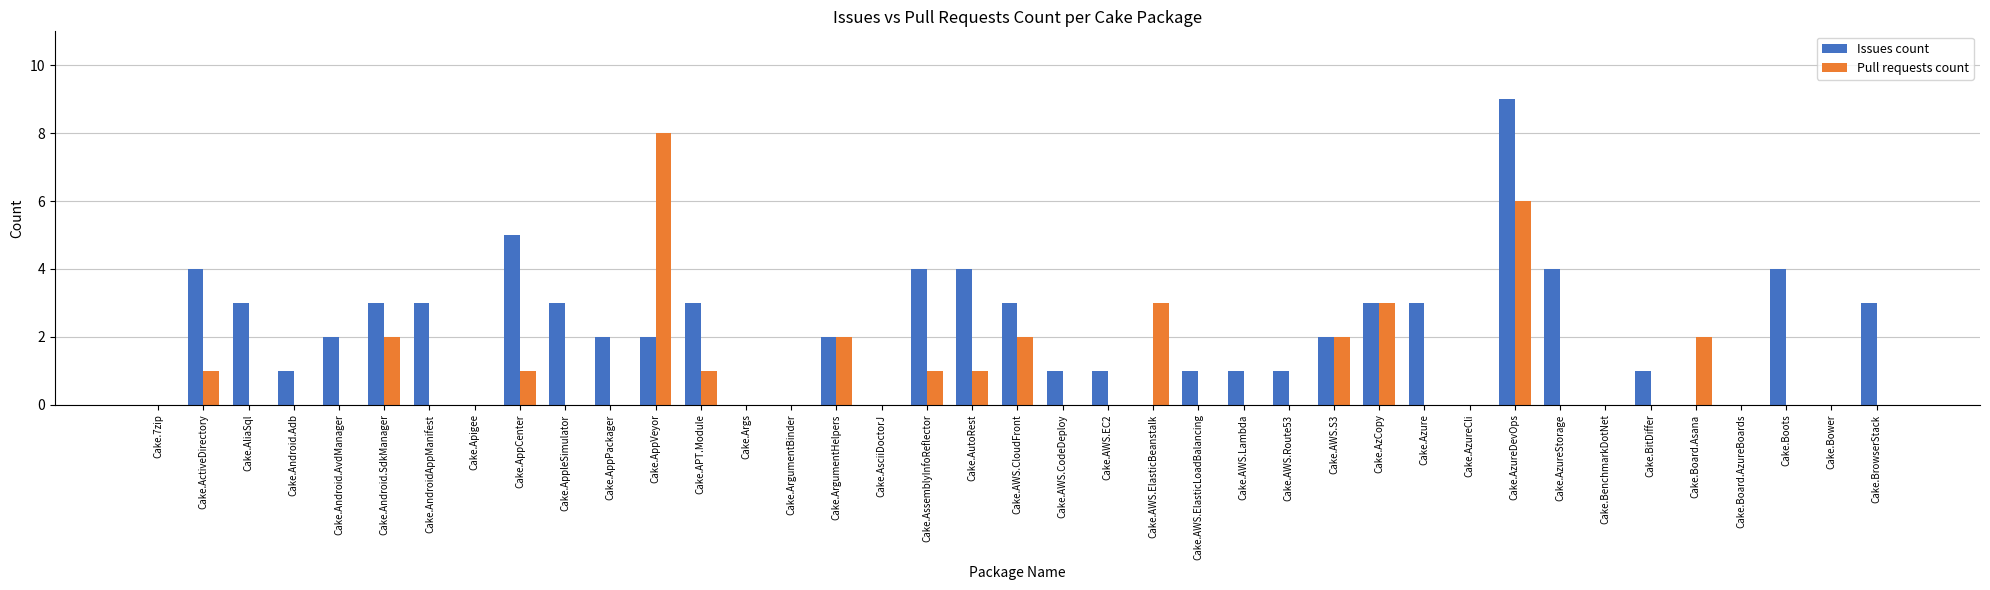

At which label does Issues count first exceed 2?

Cake.ActiveDirectory